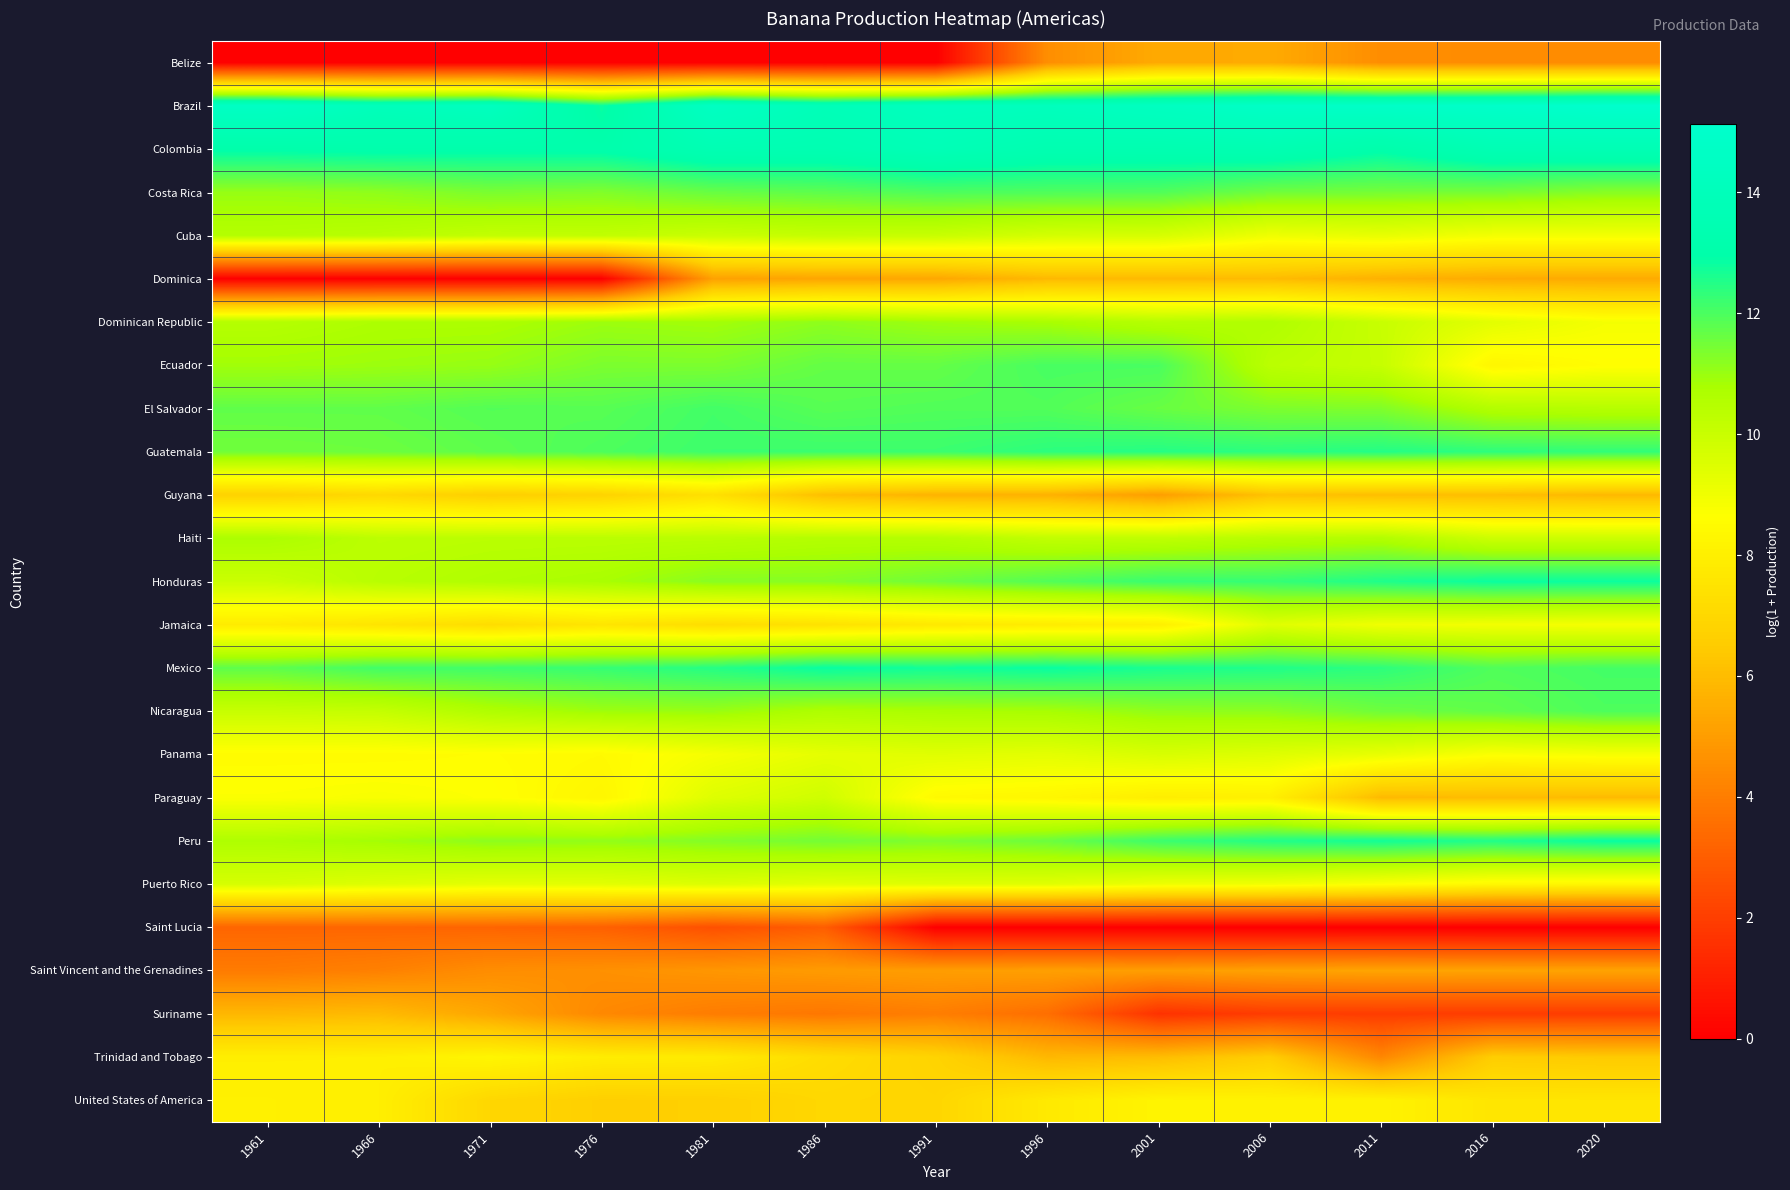

Which label corresponds to the smallest value in the chart?

1961